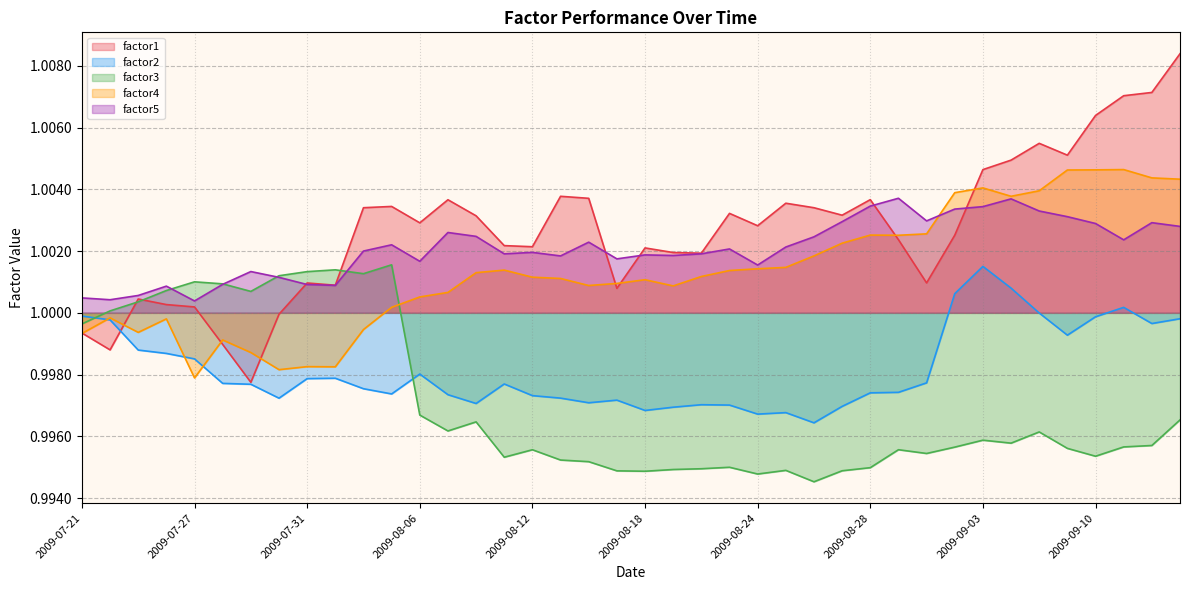

At which label does factor4 reach its peak?

2009-09-11